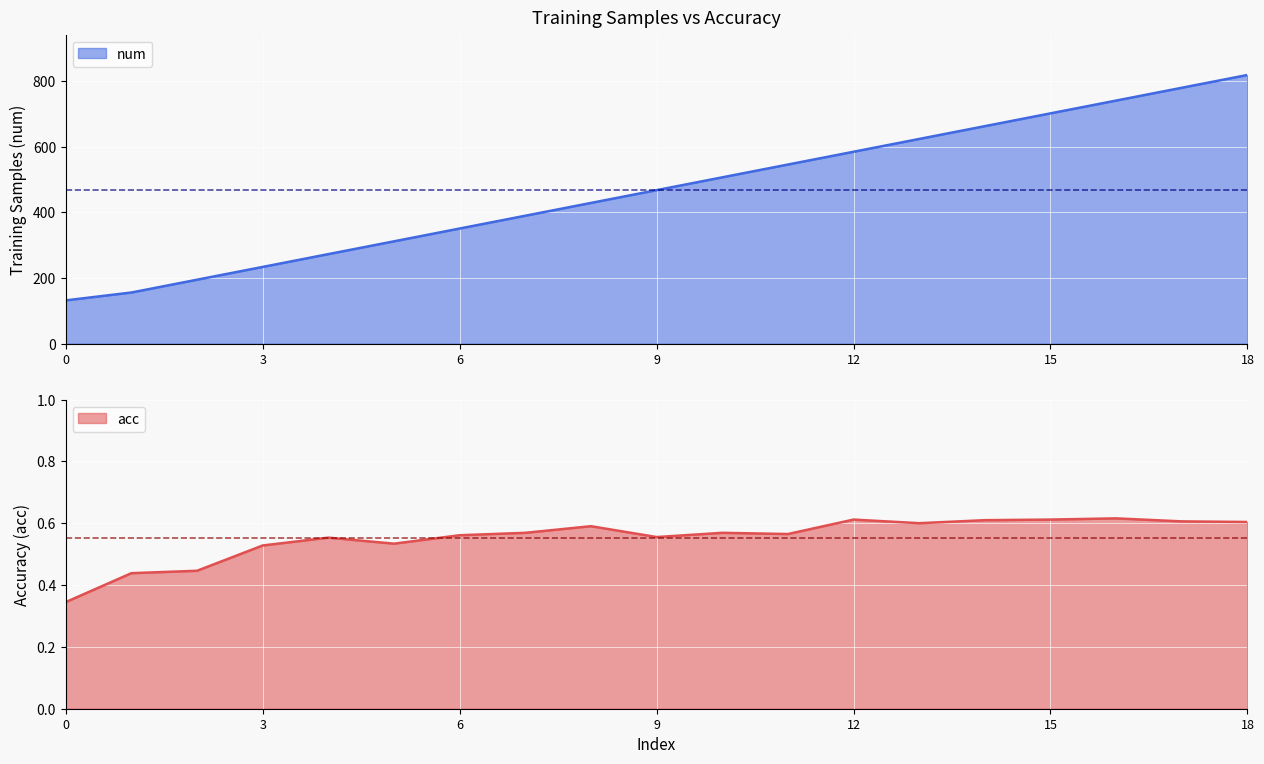

True or false: num and acc intersect in this chart.

False